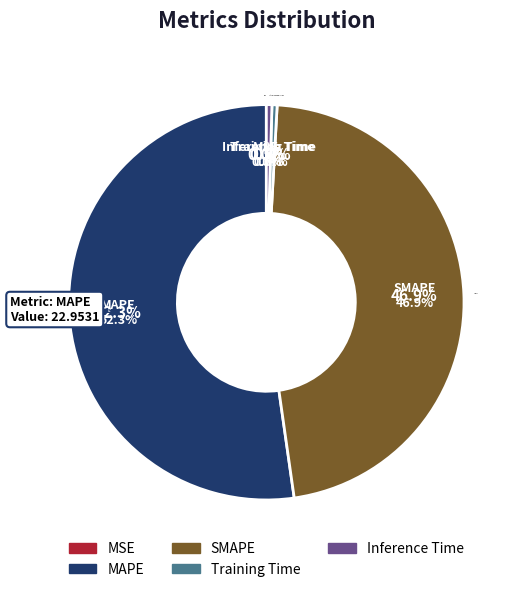

Combined, do MSE and Inference Time account for over 50%?

No